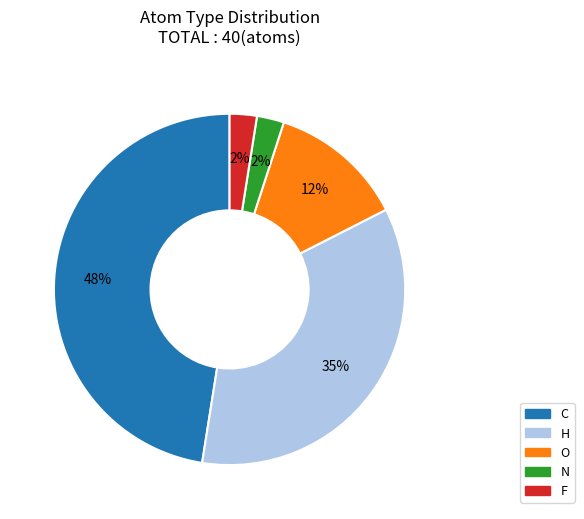

The O slice represents 2% of the pie. True or false?

False